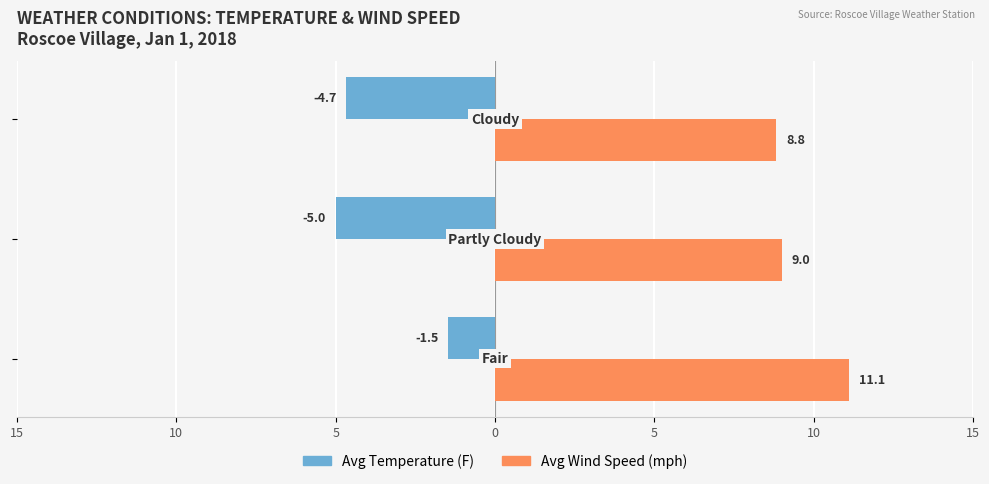

Which series has the largest total across all categories?

Avg Wind Speed (mph)